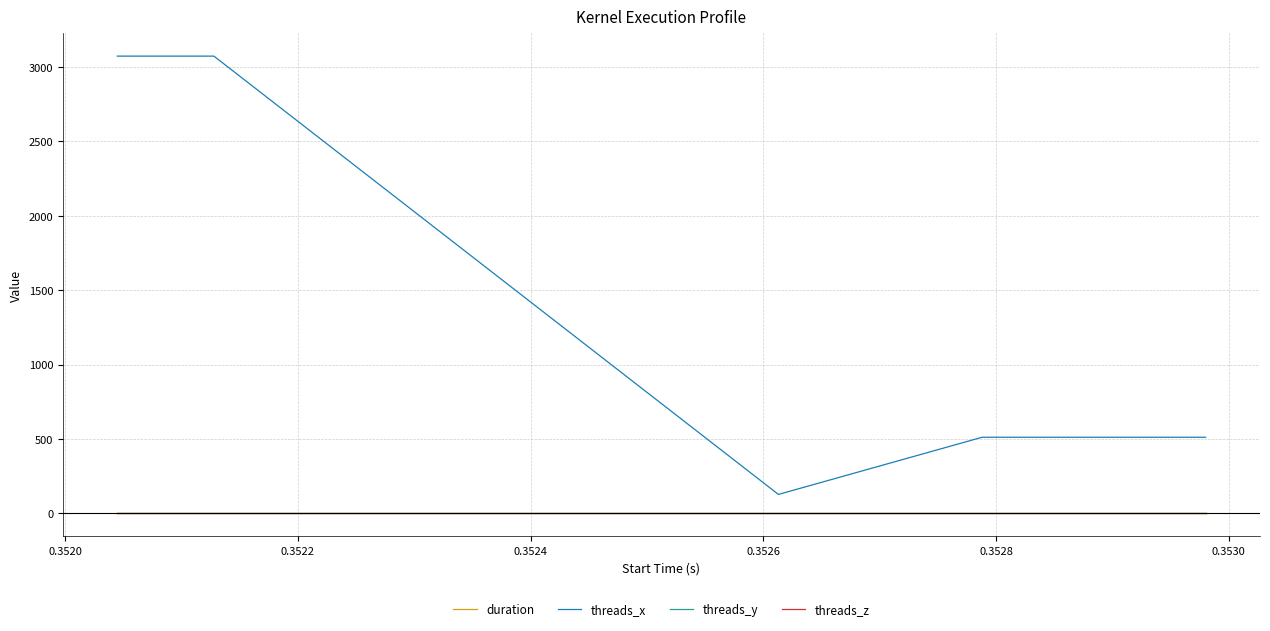

How many series are shown in this chart?

4